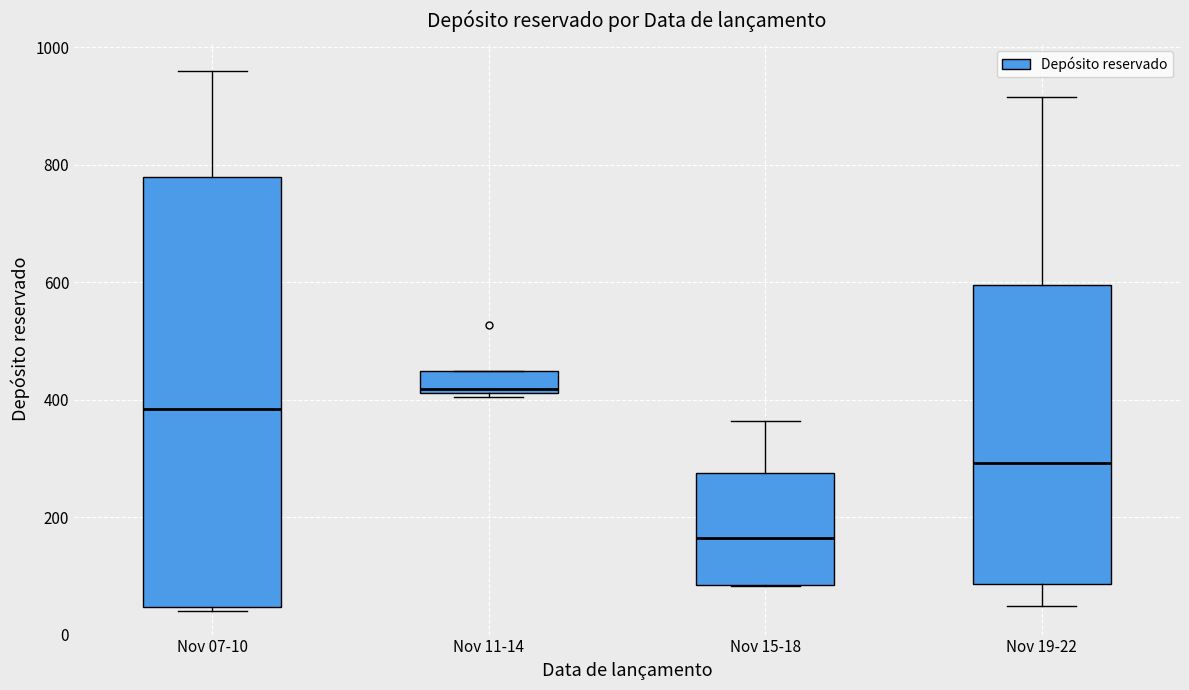

Reading left to right, read every box against the y-axis: the position of its median line, the range the box covers, and the ends of its whiskers. The values are not printed on the chart, so give them approximately, as read against the axis.

Nov 07-10: median 380, box 40 to 780, whiskers 40 (just below the box's lower edge) to 960
Nov 11-14: median 420 (just above the box's lower edge), box 420 to 440, whiskers 400 to 440
Nov 15-18: median 160, box 80 to 280, whiskers 80 to 360
Nov 19-22: median 300, box 80 to 600, whiskers 40 to 920